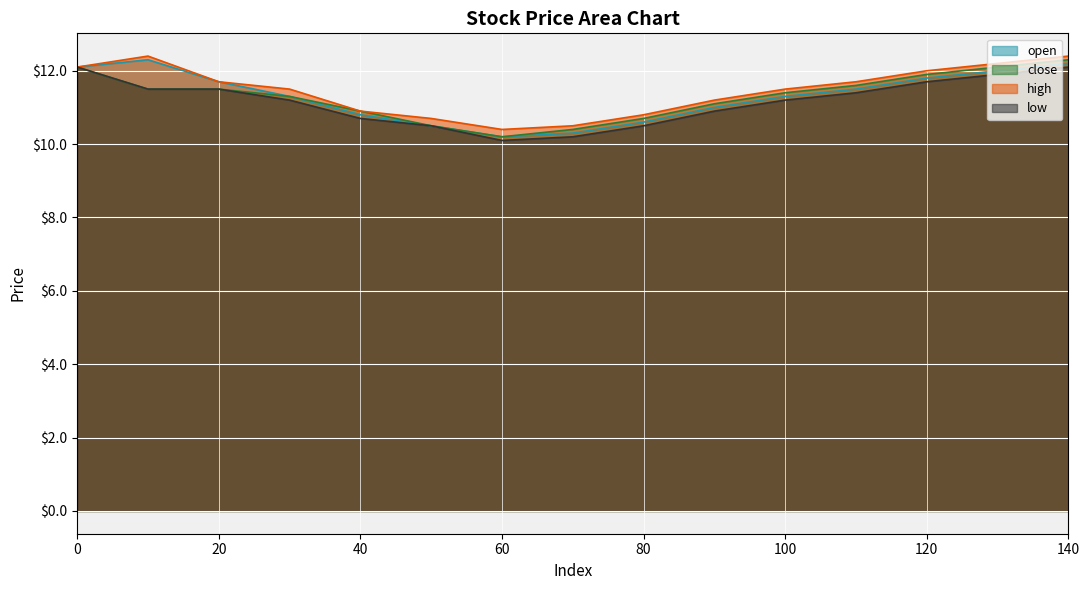

Rank the series at 80 from highest to lowest value.

high, close, open, low